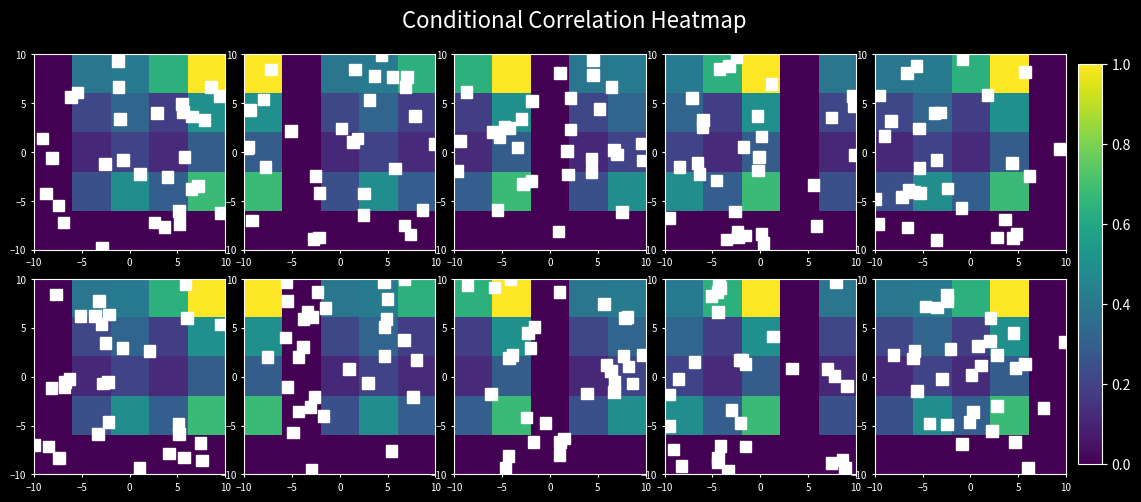

At which category is the sum across all series the highest?

5